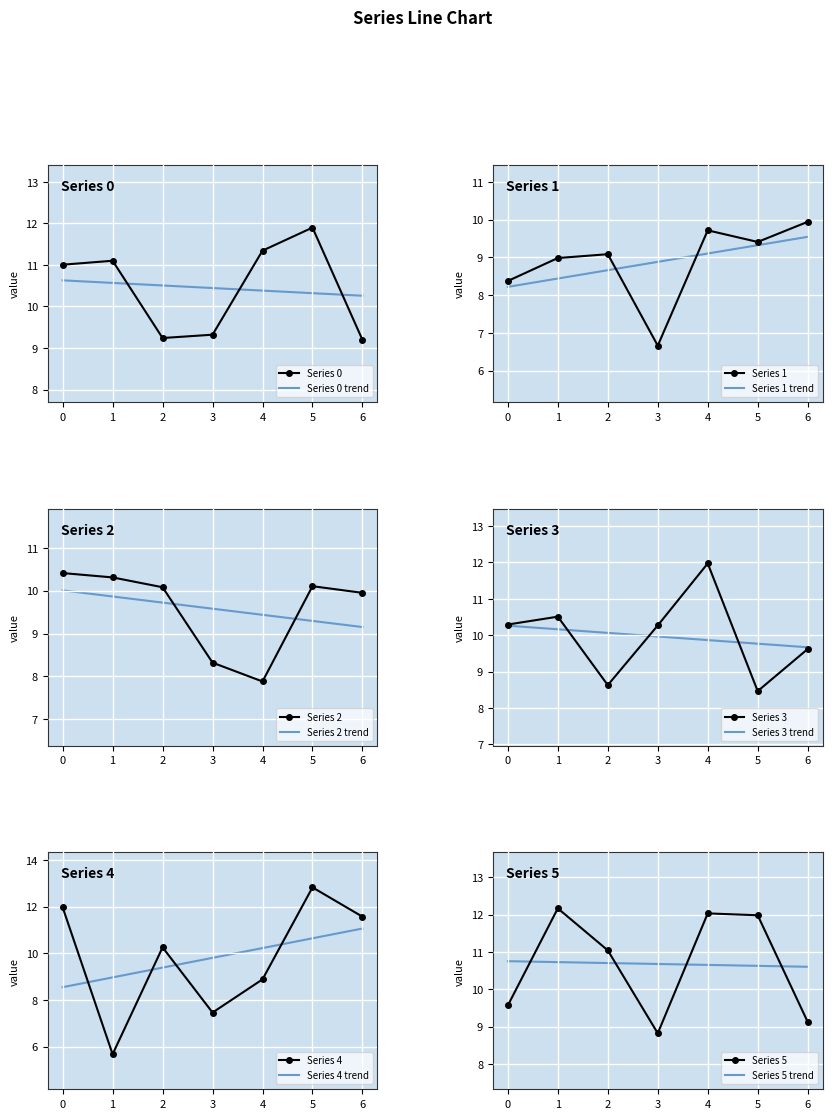

What are all the series names shown in the legend?

0, 1, 2, 3, 4, 5